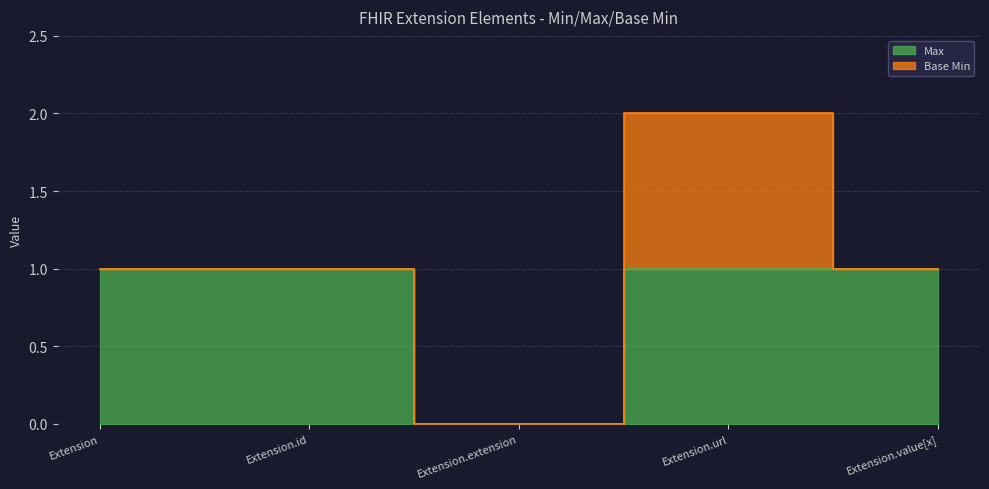

Reading left to right, extract all data points from this chart.

1	1	0	1	1